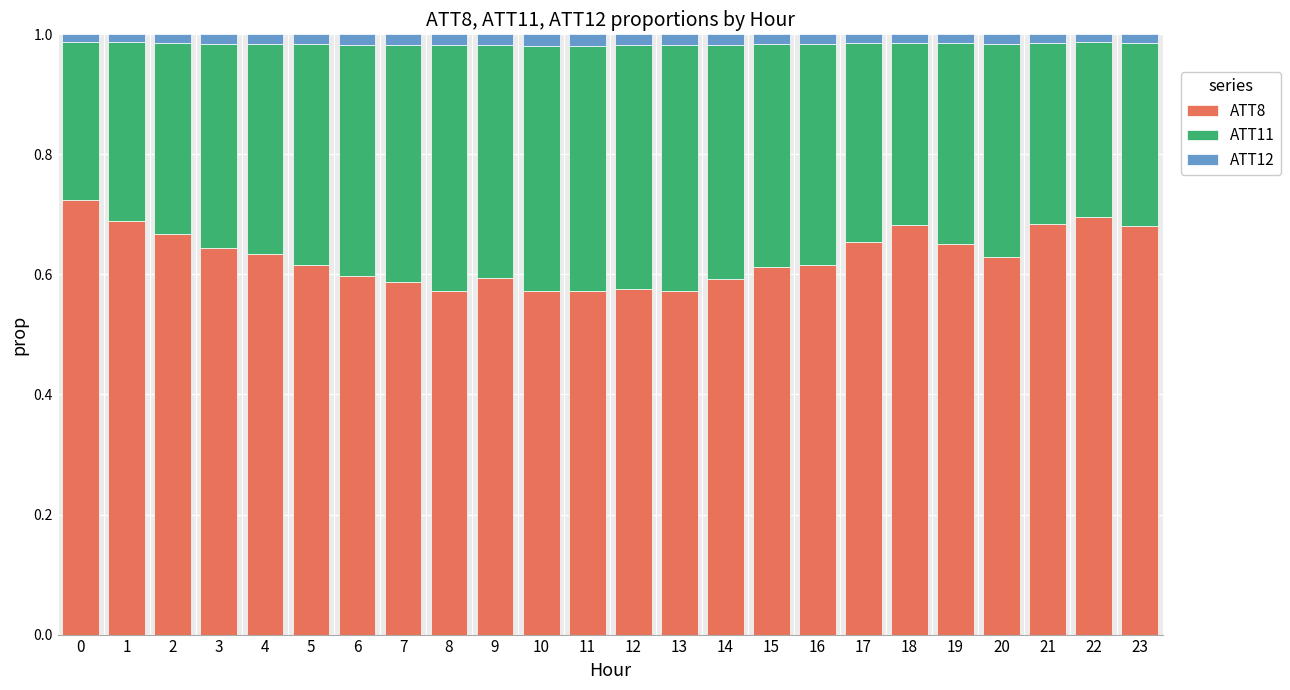

The value of ATT8 at 22 is 0.7. True or false?

True